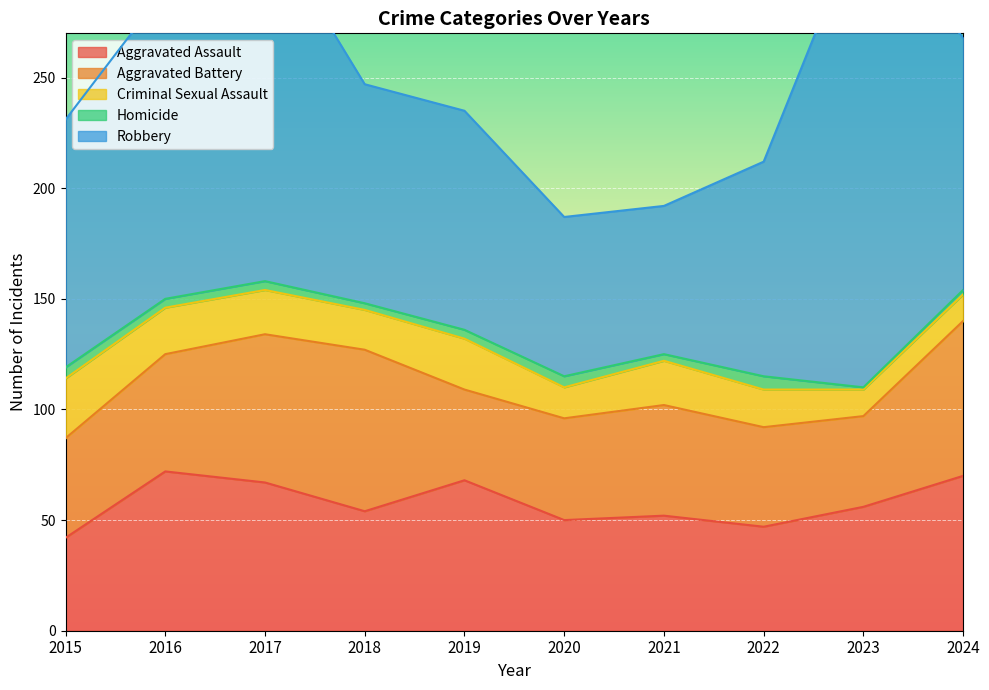

What are all the series names shown in the legend?

Aggravated Assault, Aggravated Battery, Criminal Sexual Assault, Homicide, Robbery